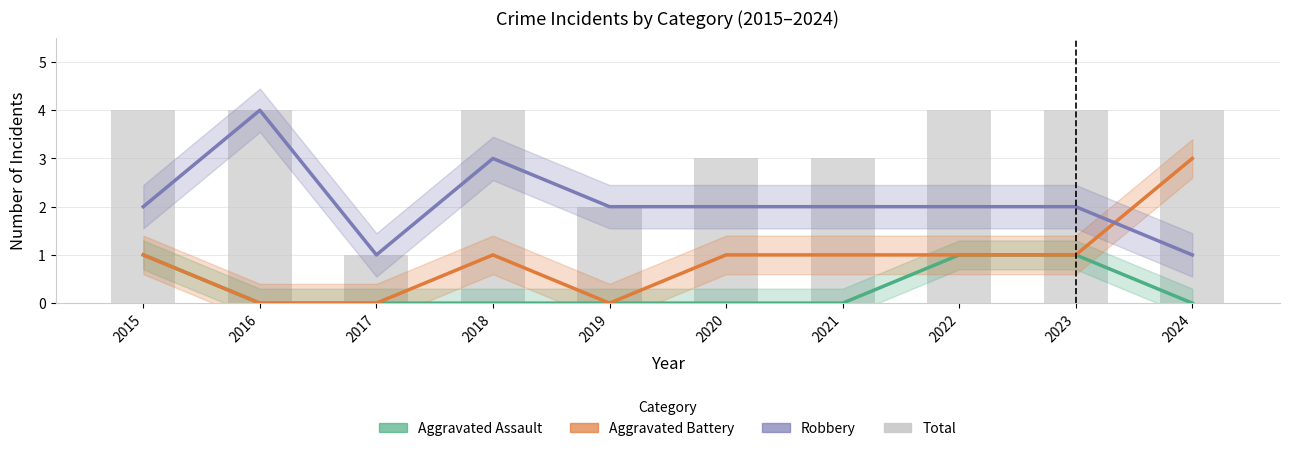

Reading left to right, list all the values displayed in this chart.

Aggravated Assault: 1	0	0	0	0	0	0	1	1	0
Aggravated Battery: 1	0	0	1	0	1	1	1	1	3
Robbery: 2	4	1	3	2	2	2	2	2	1
Total: 4	4	1	4	2	3	3	4	4	4